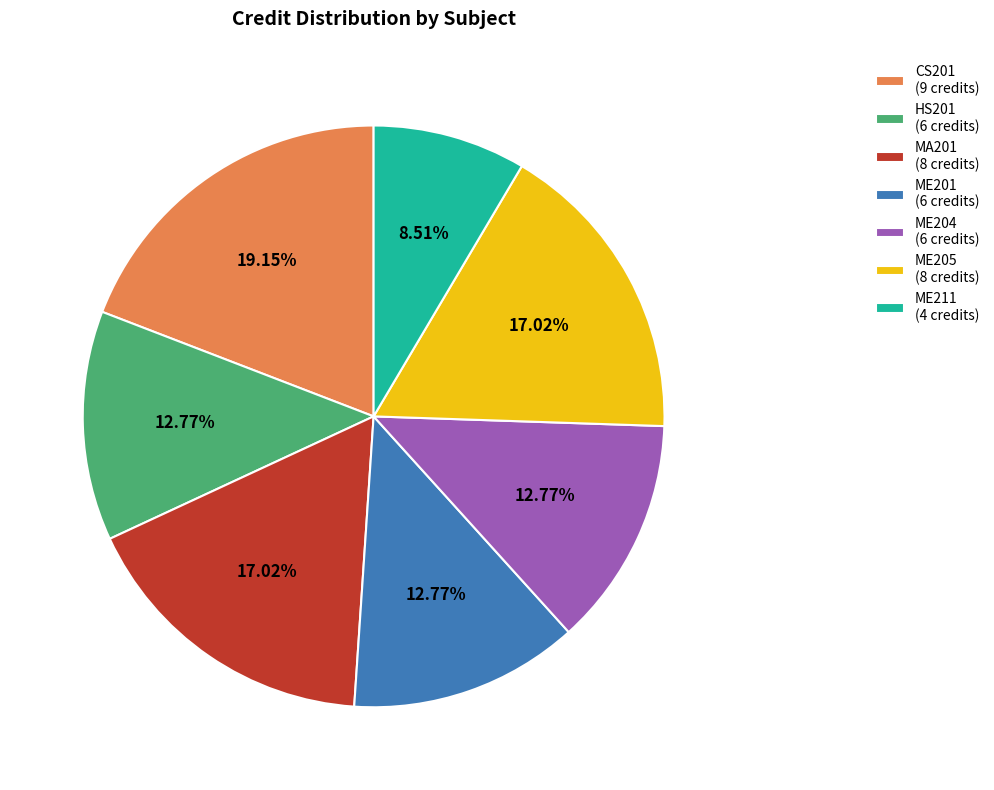

Approximately how many times larger is the value at HS201 (6 credits) compared to ME211 (4 credits)?

1.5